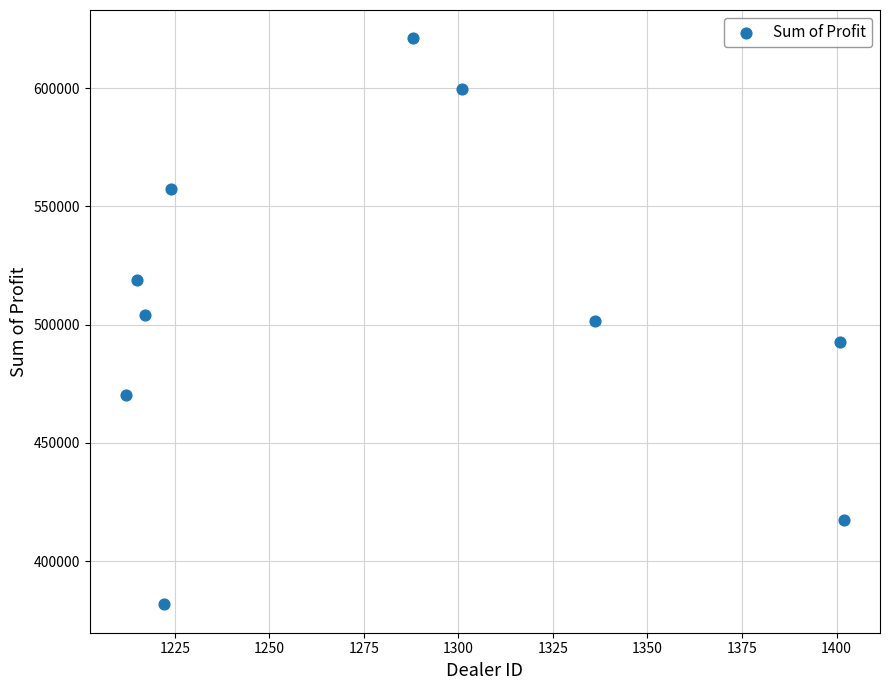

What is the range of Y values (max minus min)?

239496.0